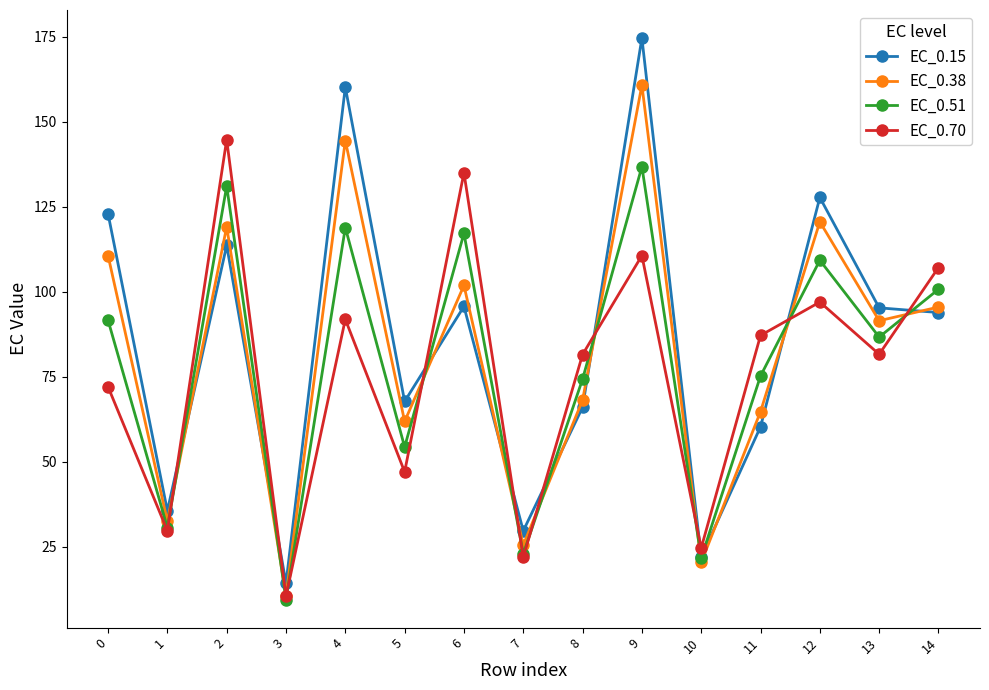

Between 7 and 9, which series saw the biggest shift?

EC_0.15